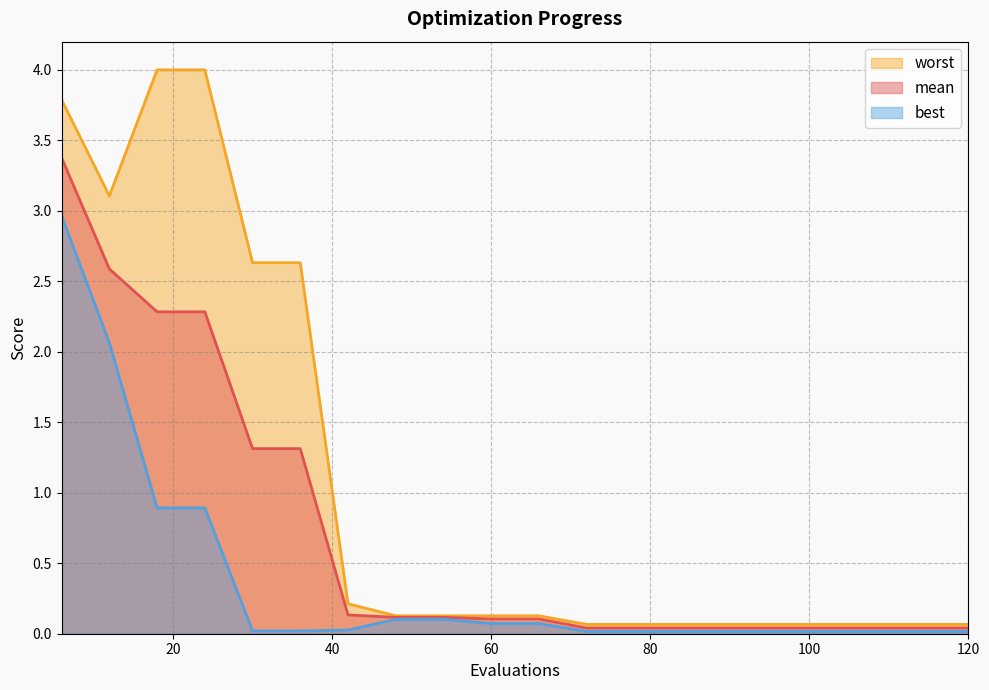

What is the value of the mean point at the 10th from the left?

0.1